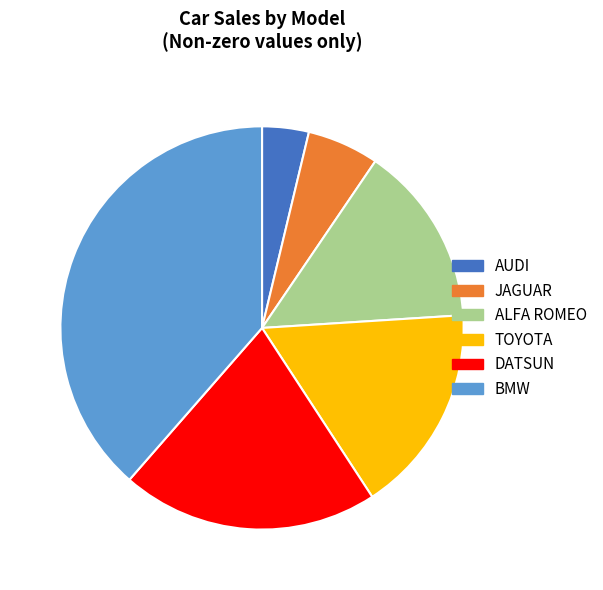

Rank the categories by value from lowest to highest.

AUDI, JAGUAR, ALFA ROMEO, TOYOTA, DATSUN, BMW